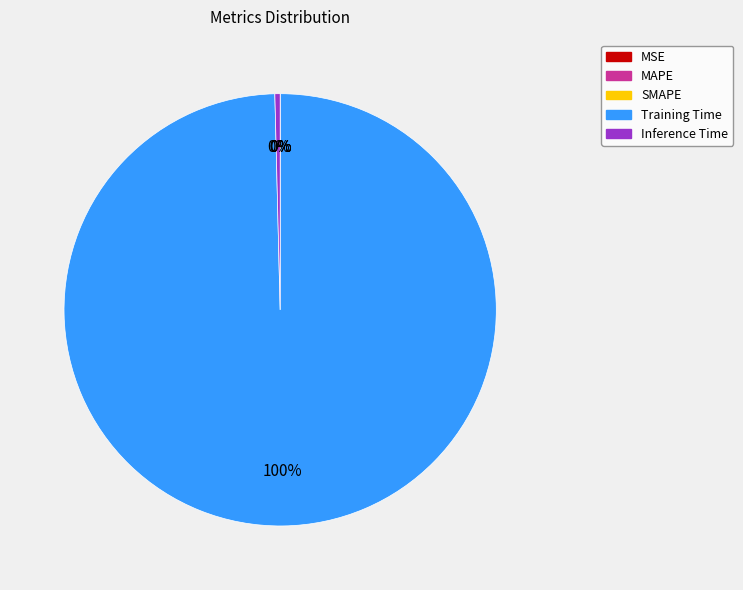

Which has a higher value, Inference Time or Training Time?

Training Time